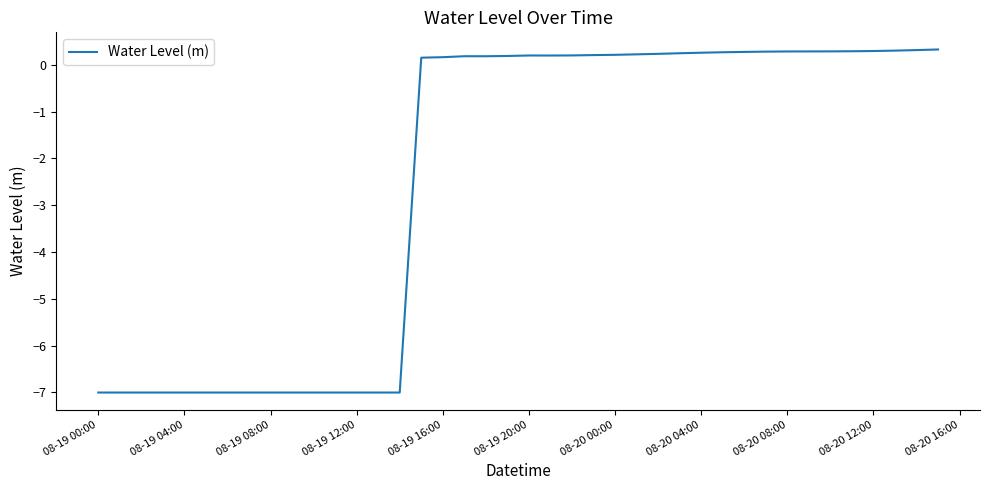

What is the difference between the maximum and minimum values?

7.3